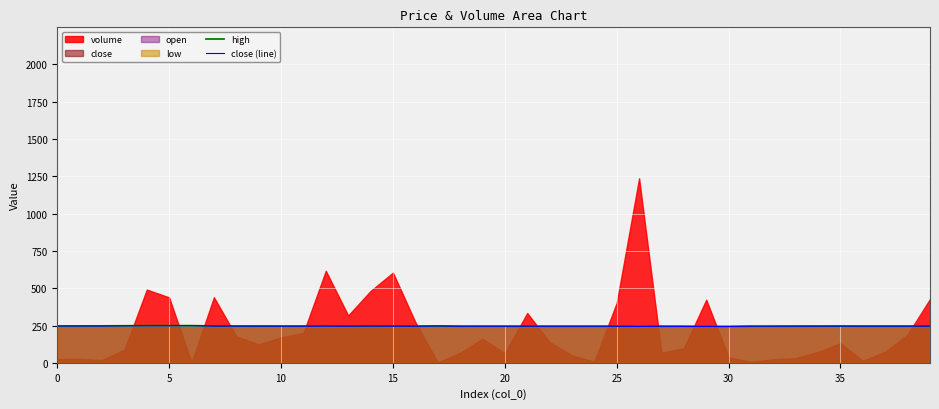

What is the minimum value for high?

243.6